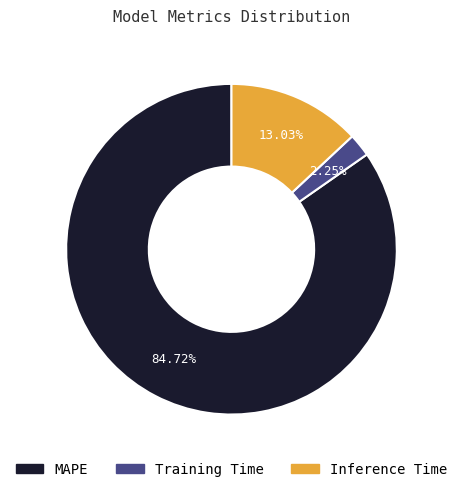

What is the total percentage of Training Time and Inference Time?

15.3%